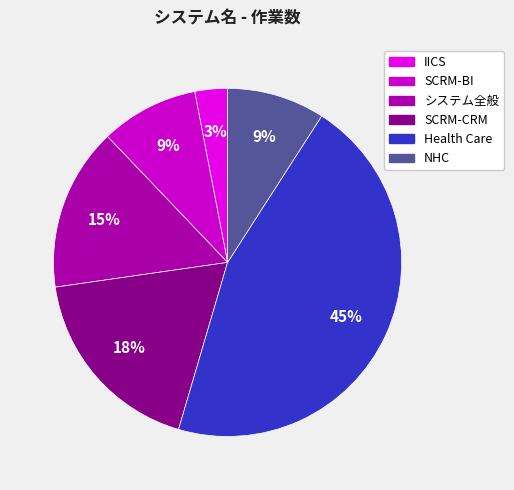

Is there a majority slice in this chart?

No